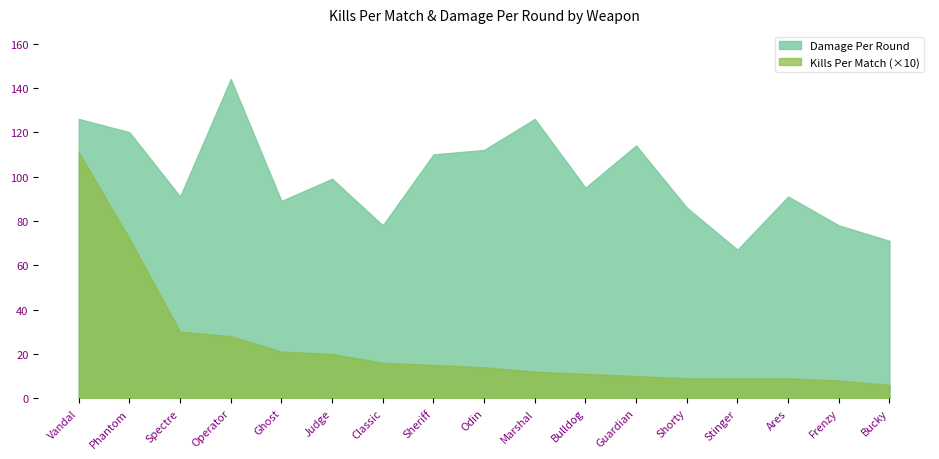

What is the difference between the highest and lowest values at Odin?

98